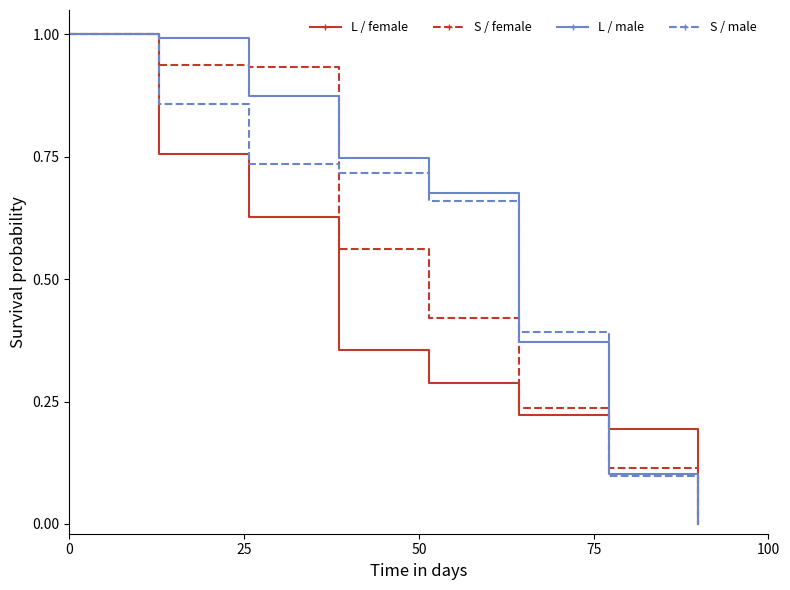

Rank the series by their average value, from lowest to highest.

L / female, S / female, S / male, L / male